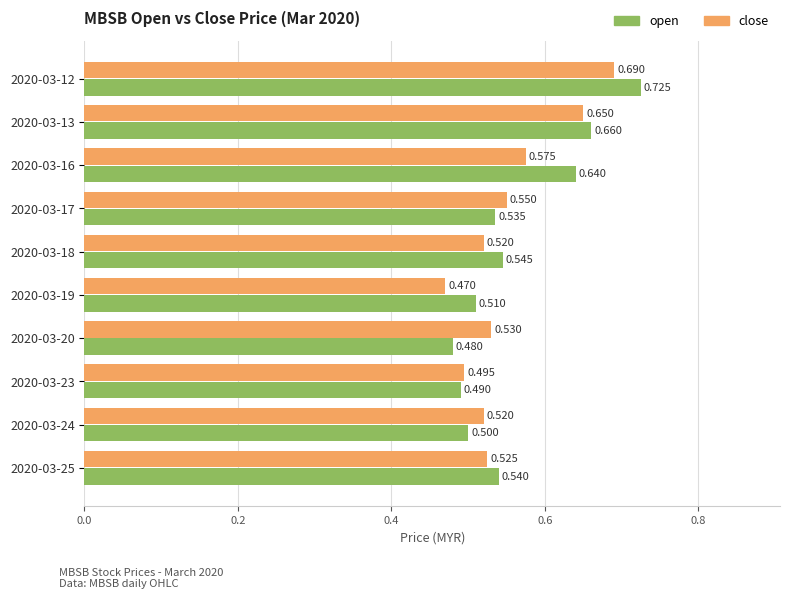

Which series has the widest spread of values?

open